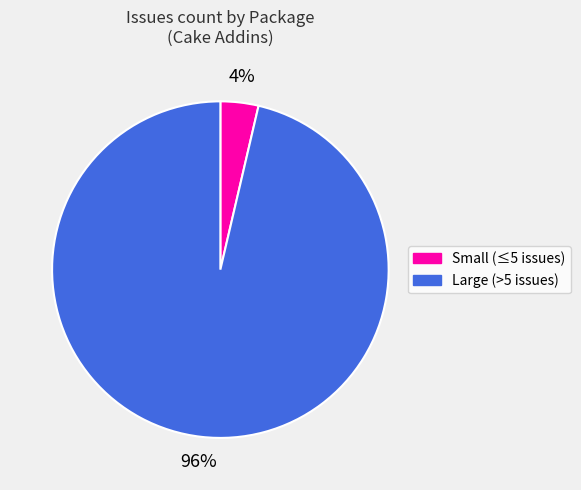

Count the number of slices in the pie.

2